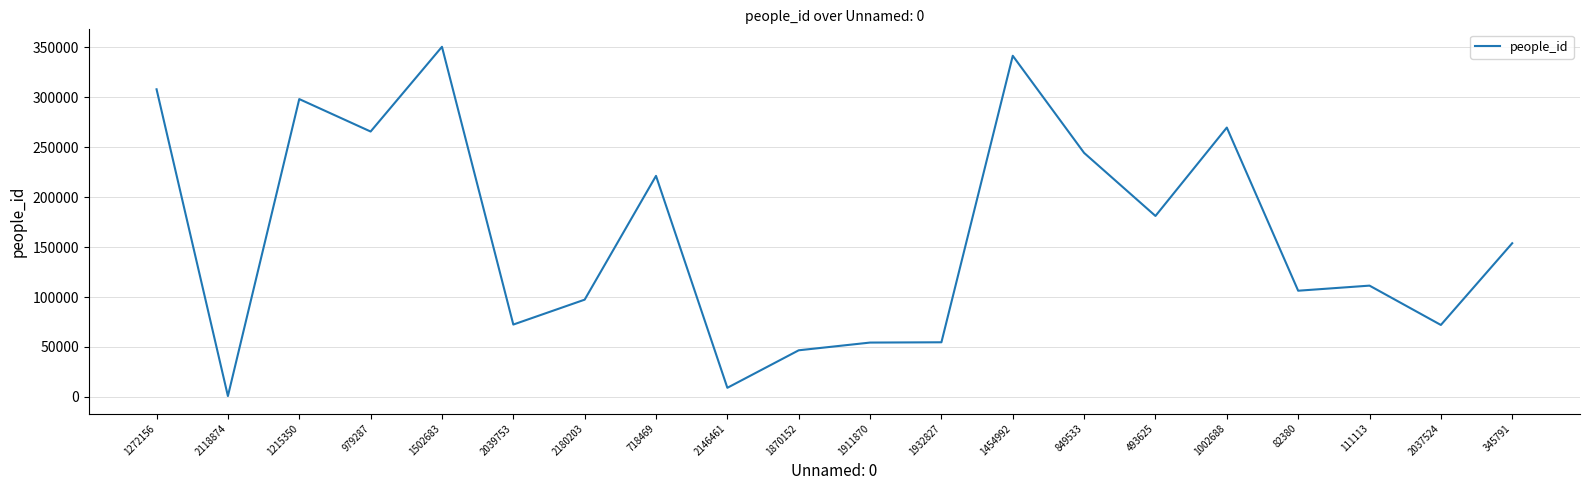

True or false: the data shows 46676 at 1870152.

True